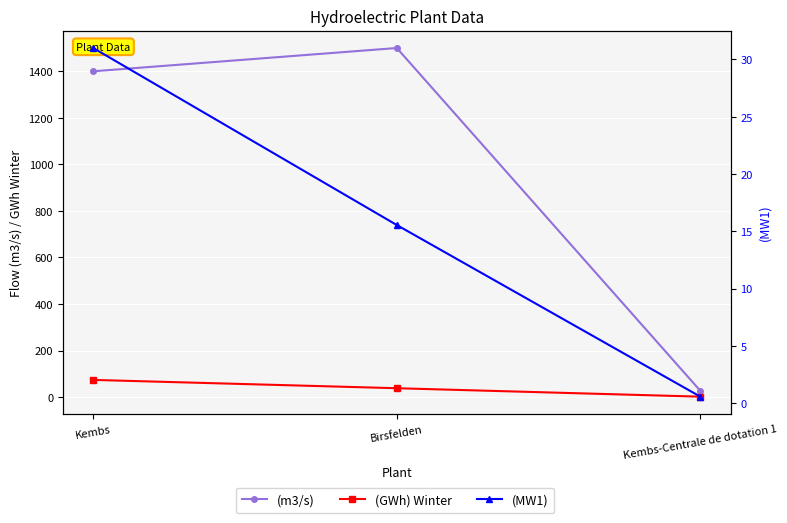

Rank the series by their maximum value, from lowest to highest.

(MW1), (GWh) Winter, (m3/s)